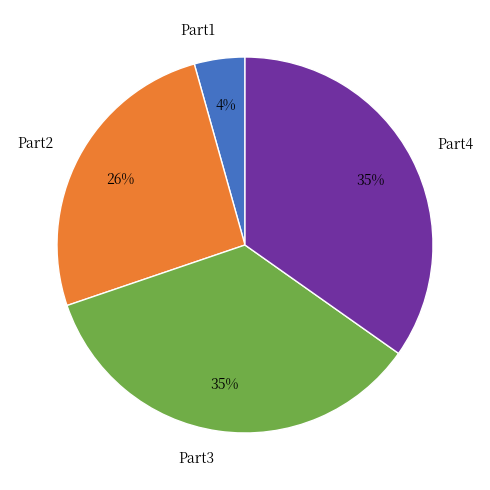

Is there any slice that represents more than half of the pie?

No